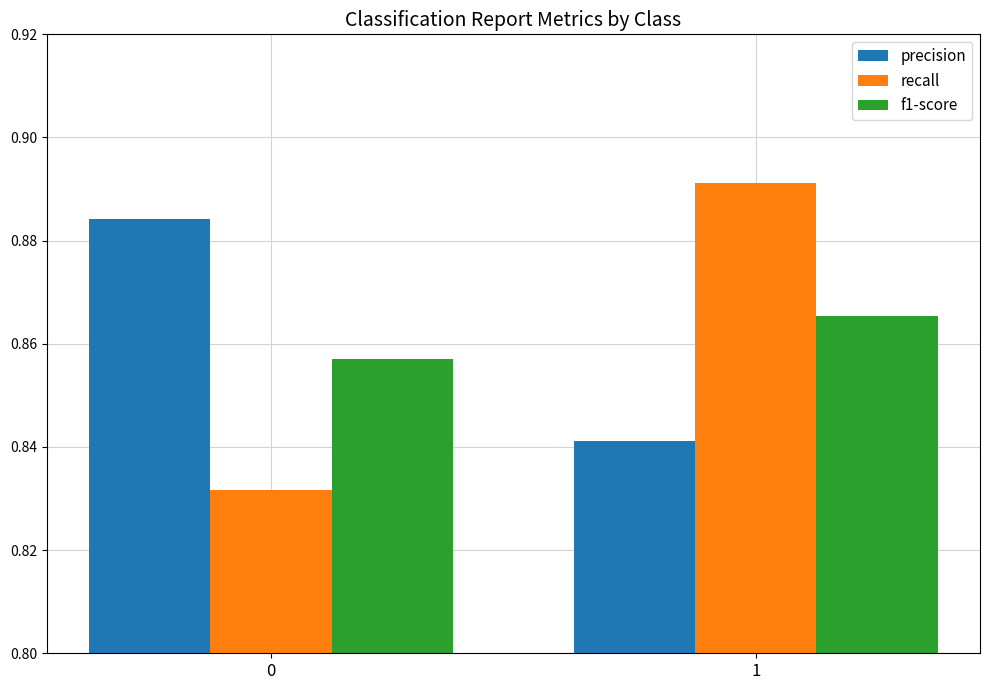

Which series has the largest total across all categories?

precision